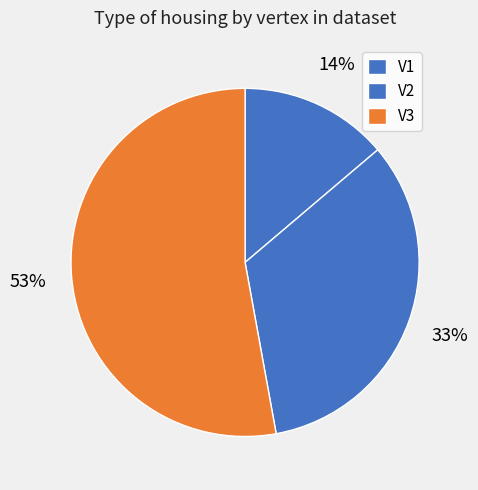

Combined, what portion of the pie is V1 and V2?

47.1%